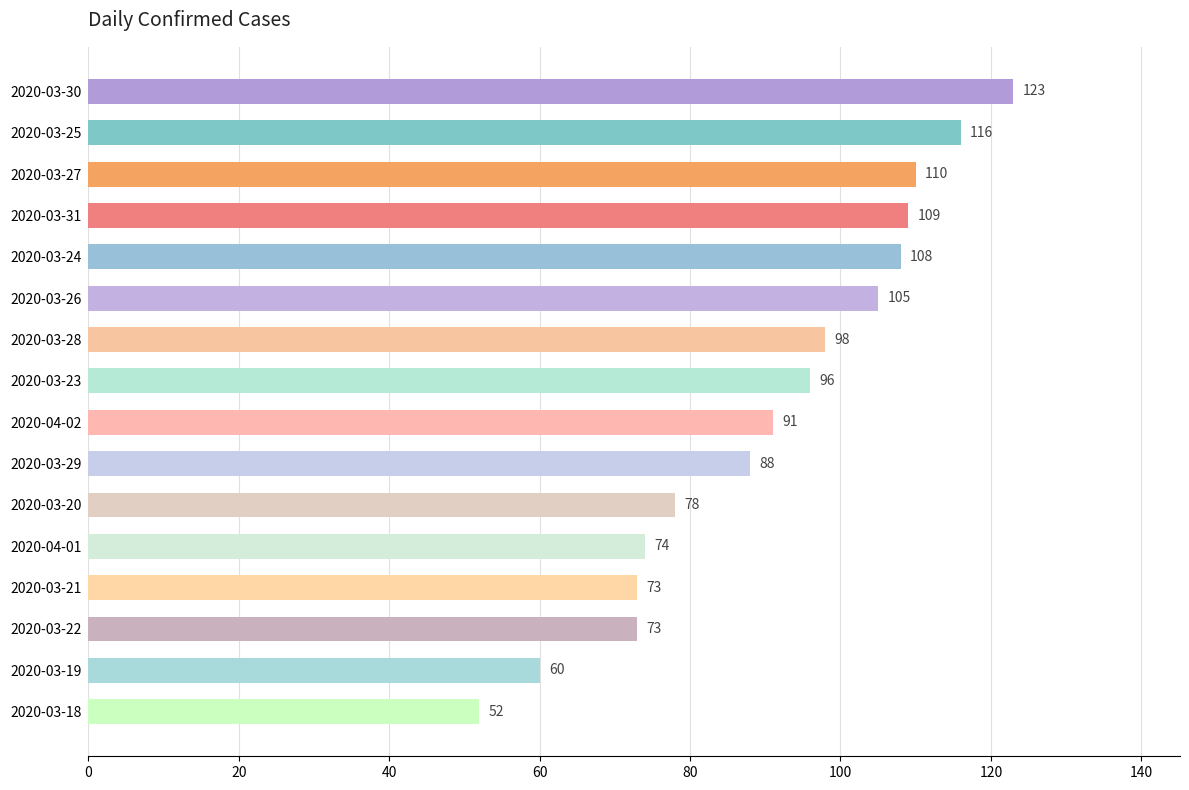

Reading bottom to top, extract all data points from this chart.

52	60	73	73	74	78	88	91	96	98	105	108	109	110	116	123